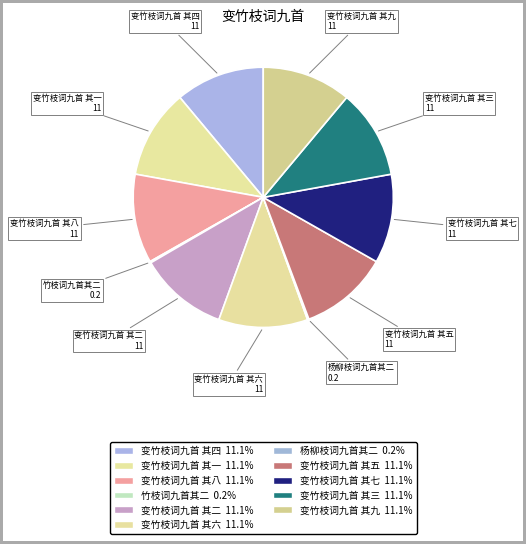

Does 变竹枝词九首 其八 account for over 50% of the chart?

No